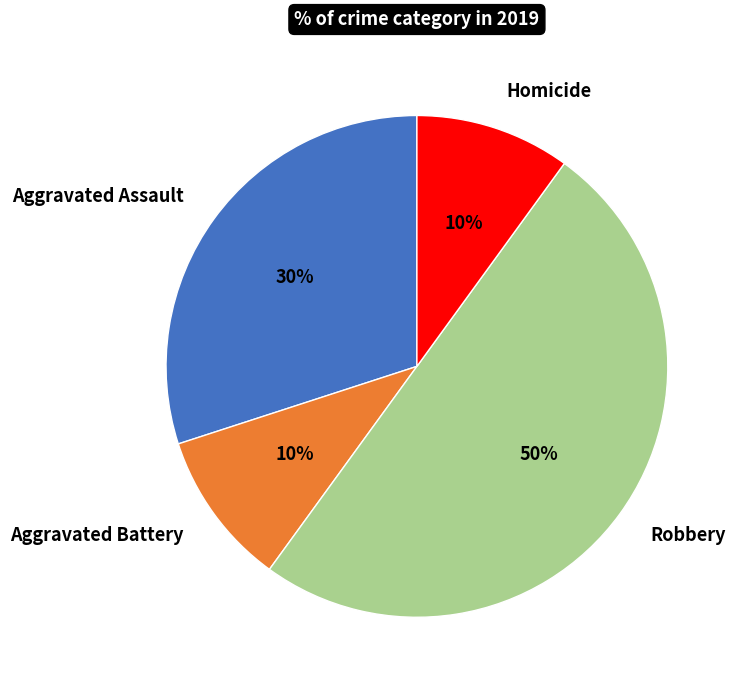

True or false: Aggravated Battery accounts for 10% of the total.

True